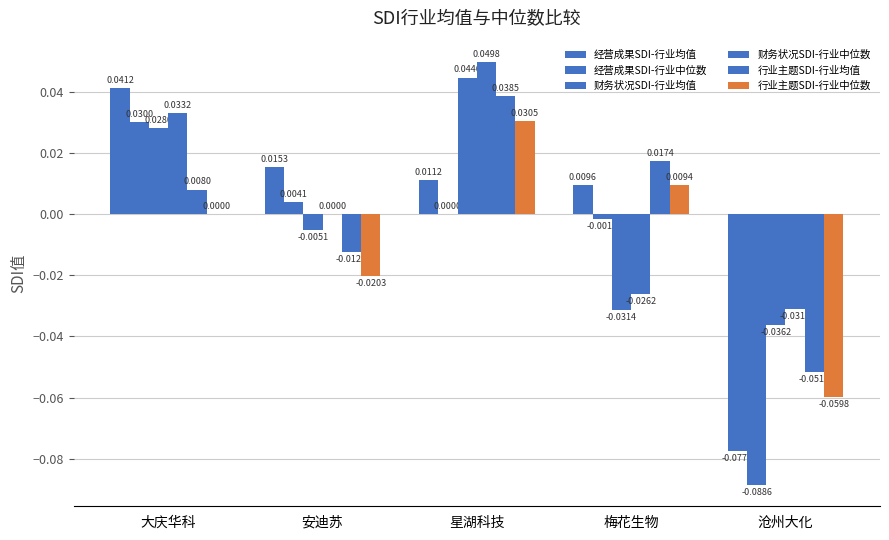

The 经营成果SDI-行业均值 series shows -0.1 at 沧州大化. True or false?

True